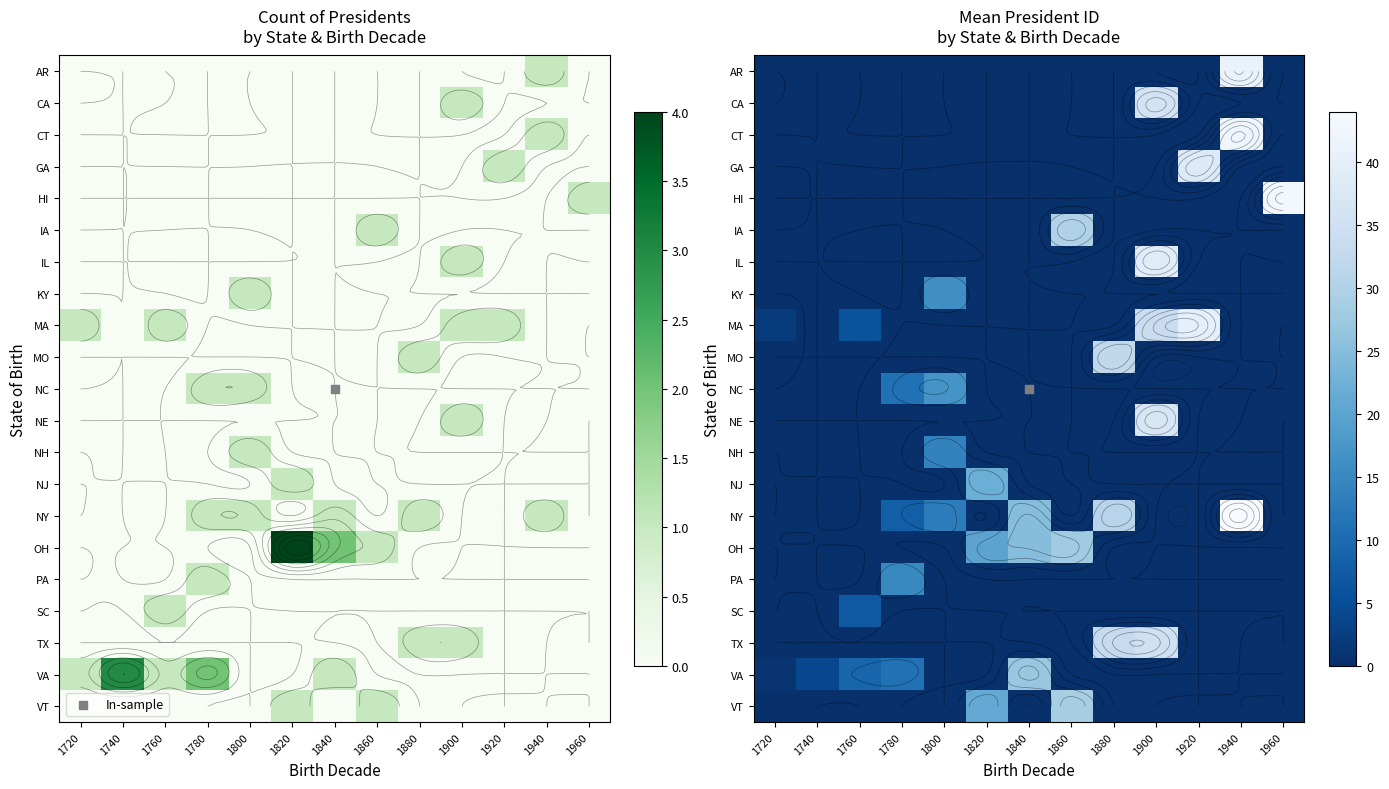

At which category is the sum across all series the highest?

1900